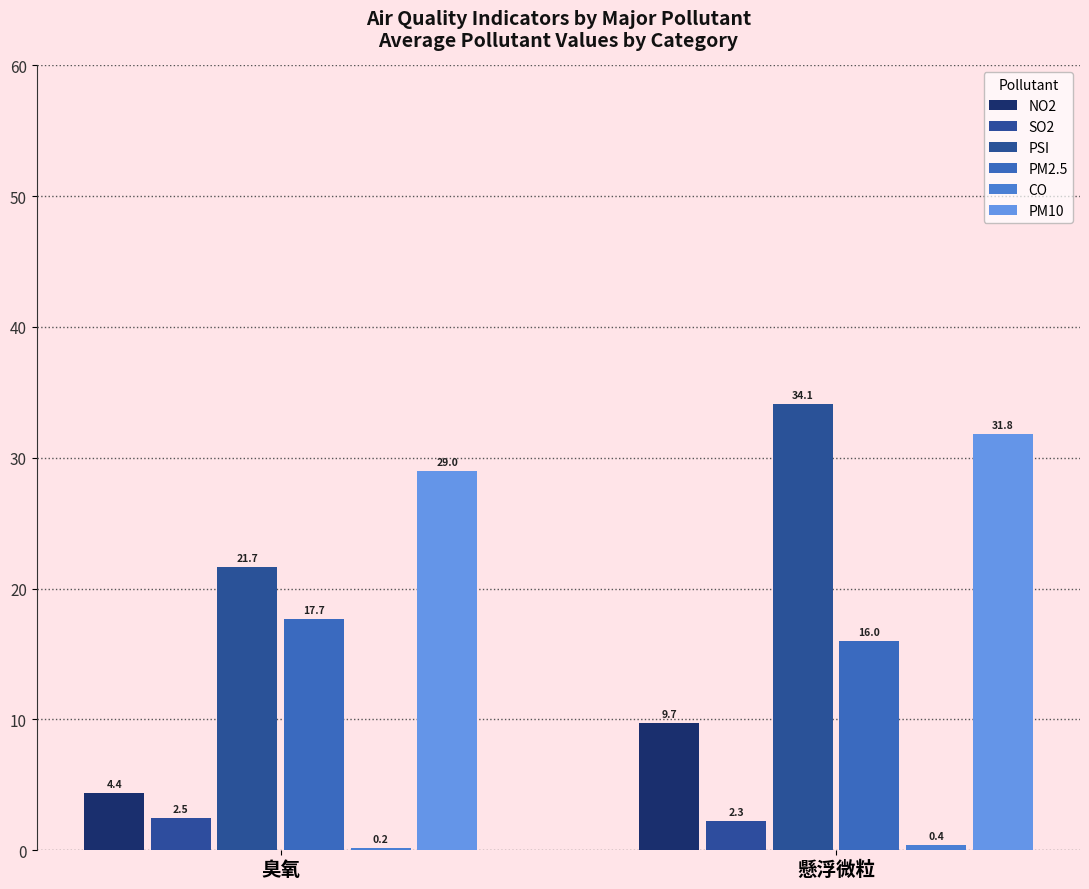

Which series changed the most between 臭氧 and 懸浮微粒?

PSI